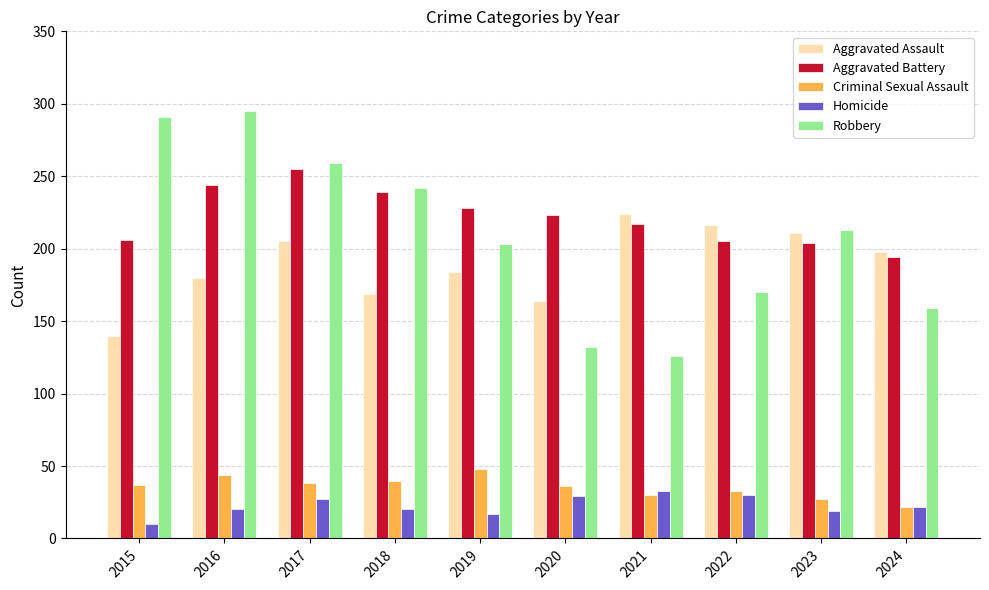

What is the maximum value shown in the chart?

295